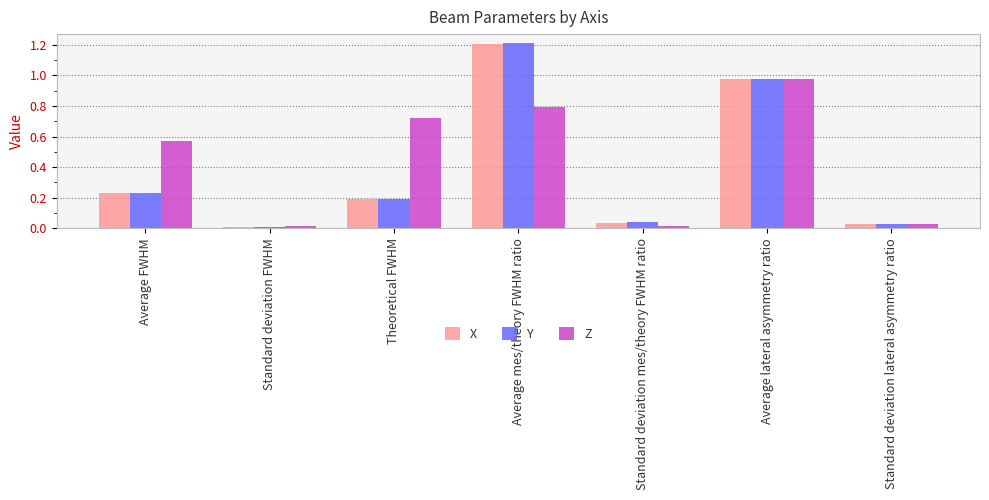

Which series has the widest spread of values?

Y